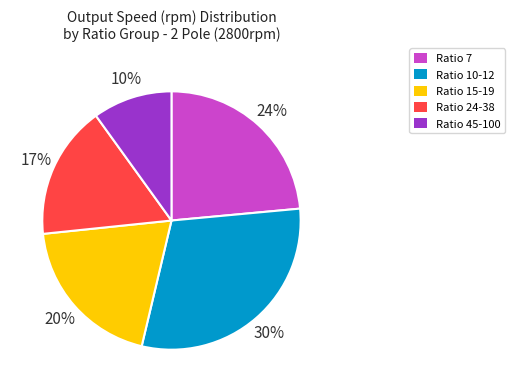

To the nearest percent, what is the difference between the largest and smallest slice percentages?

20%